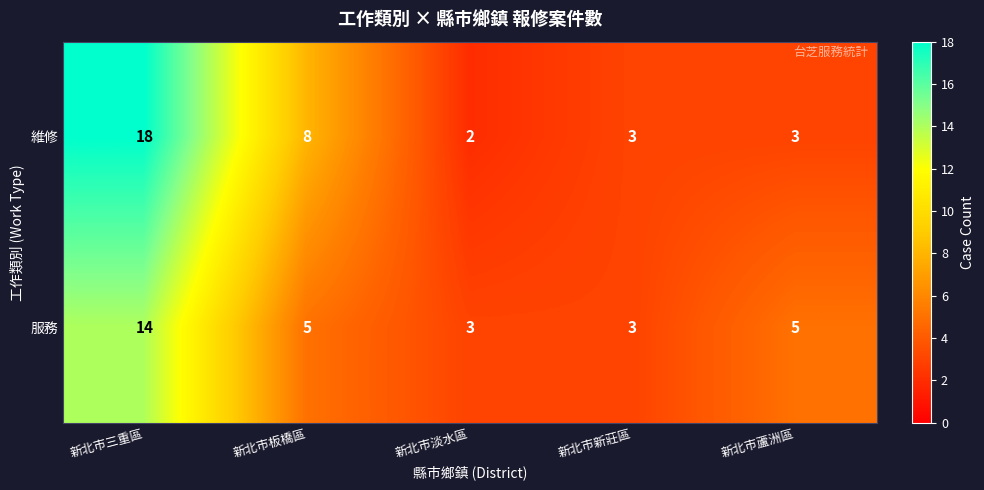

At which category is the sum across all series the highest?

新北市三重區